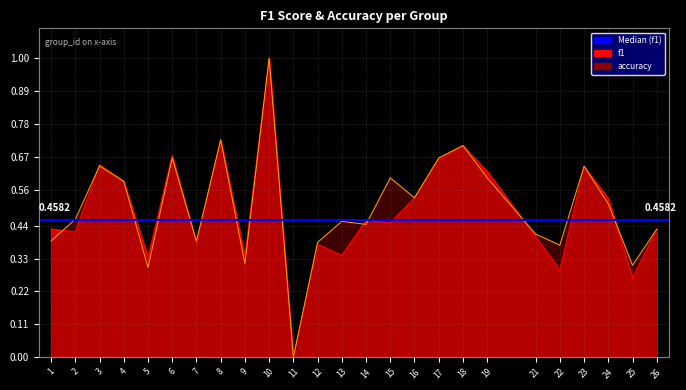

Rank the series by their maximum value, from highest to lowest.

f1, accuracy